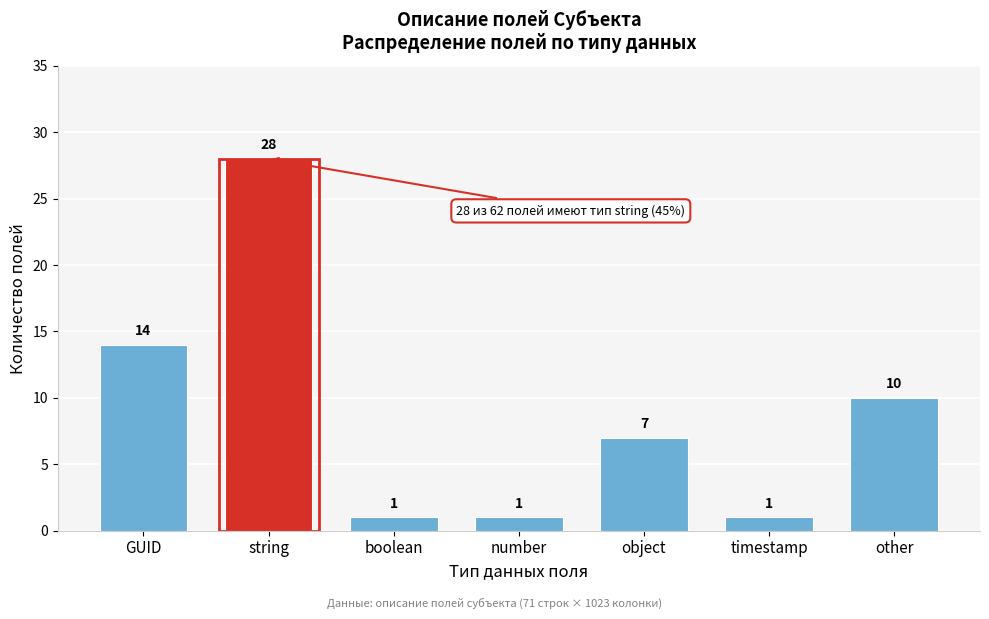

Reading right to left, transcribe all the data shown in this chart.

other=10	timestamp=1	object=7	number=1	boolean=1	string=28	GUID=14